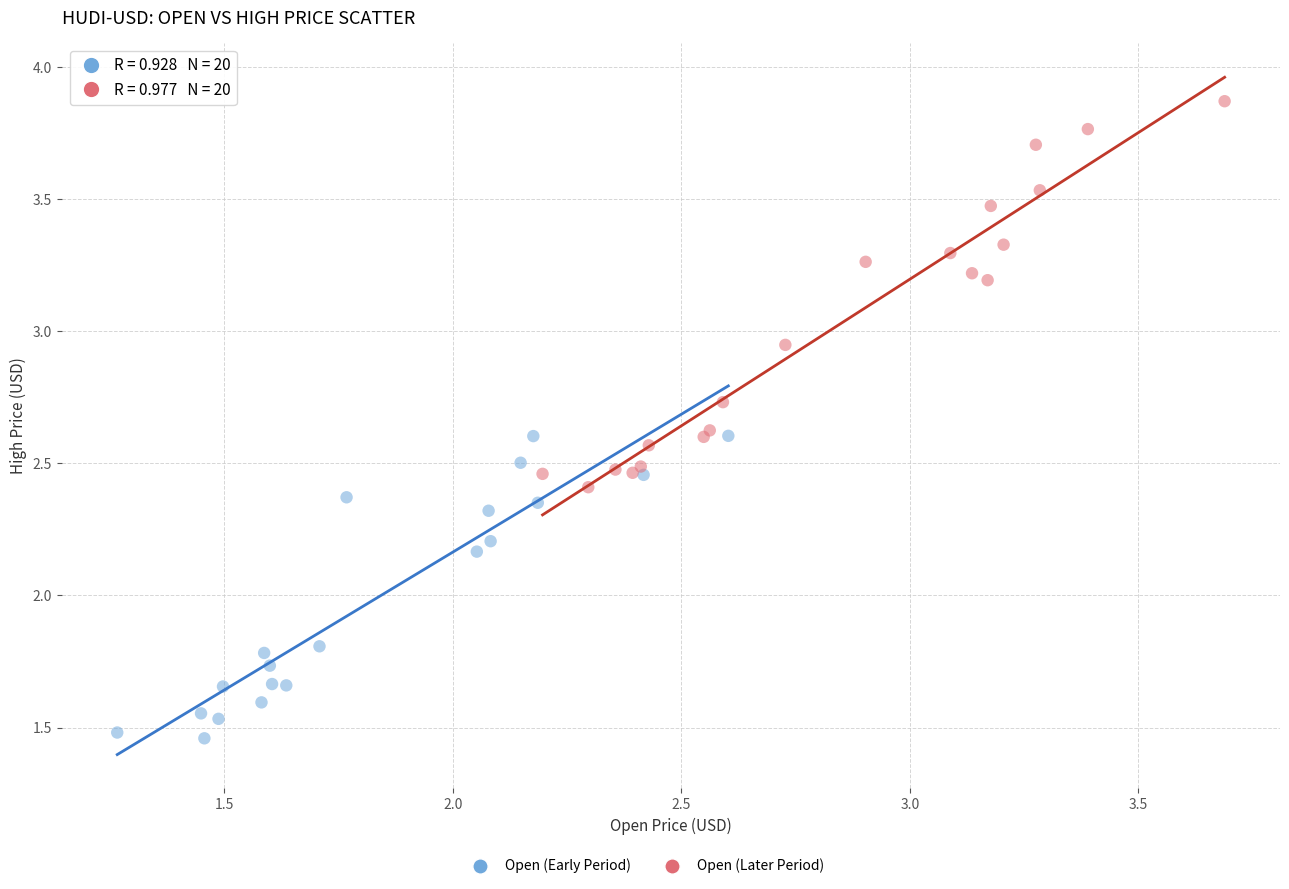

Which series reaches the maximum Y coordinate?

Open (Later Period)